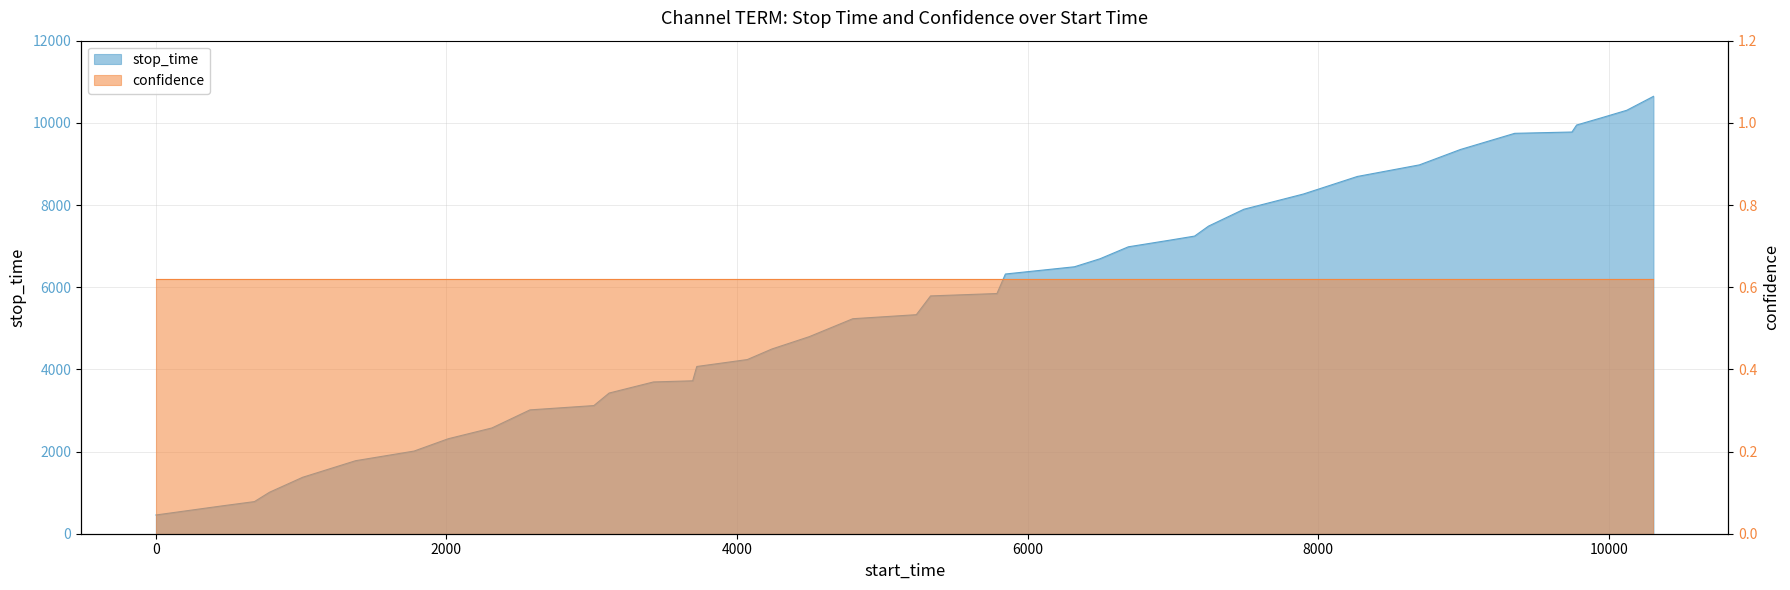

The chart shows a value of 1777 at 1375. True or false?

True